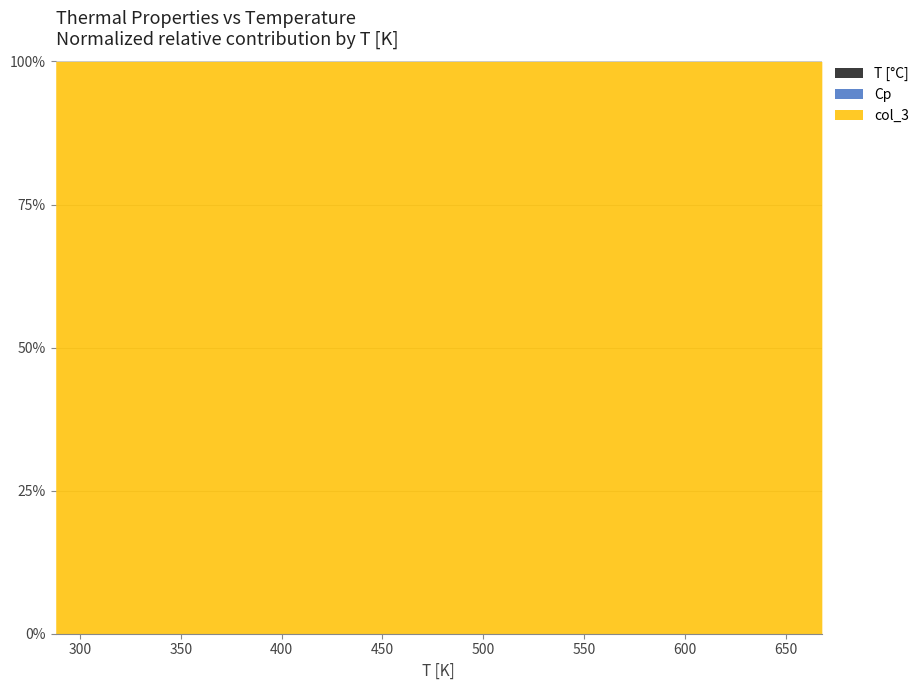

Is it true that Cp equals 0.0 at 468?

False